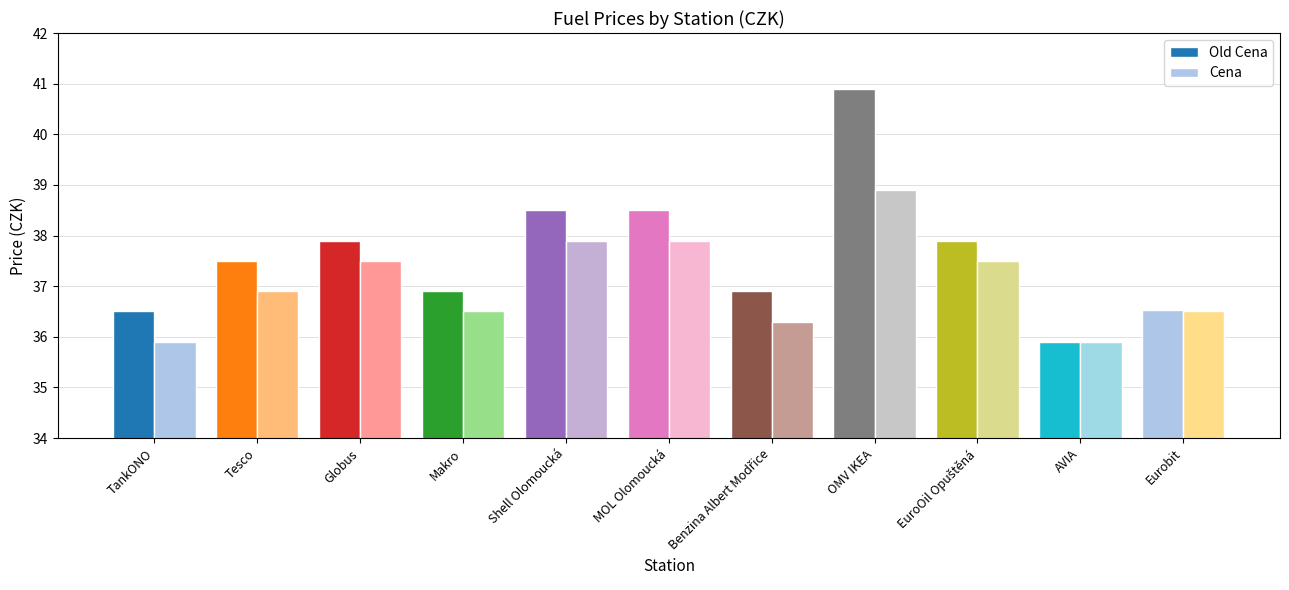

What is the highest value of the Old Cena series?

40.9